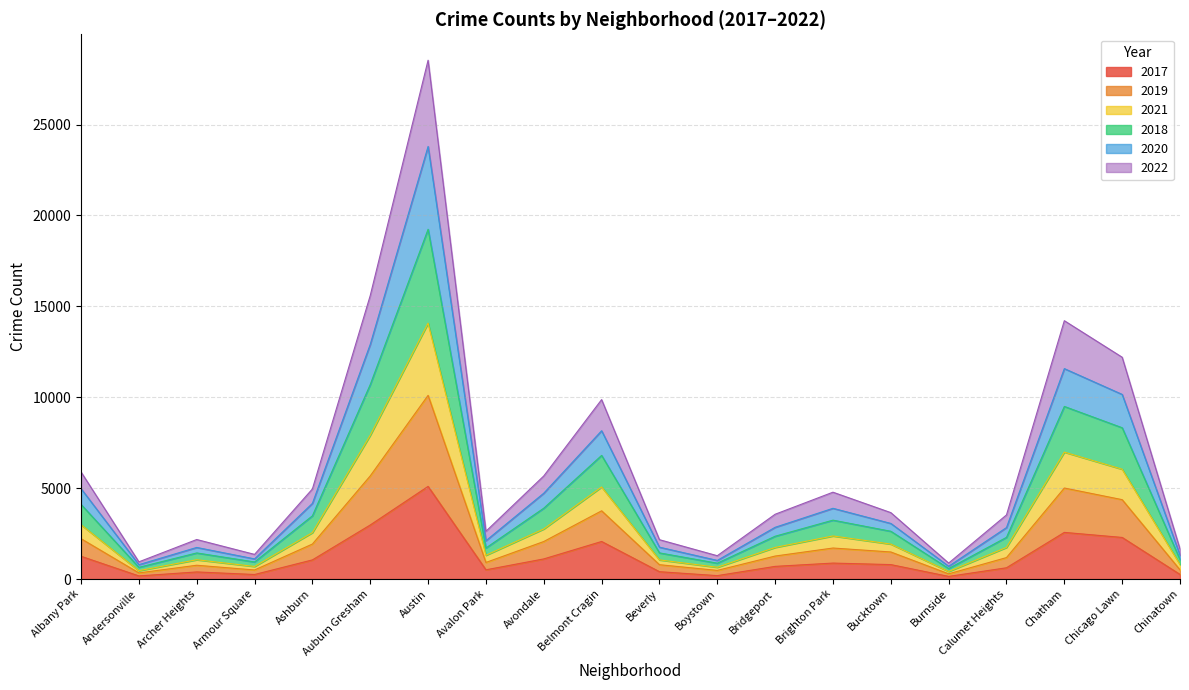

What is the total value across all series at Chatham?

14210